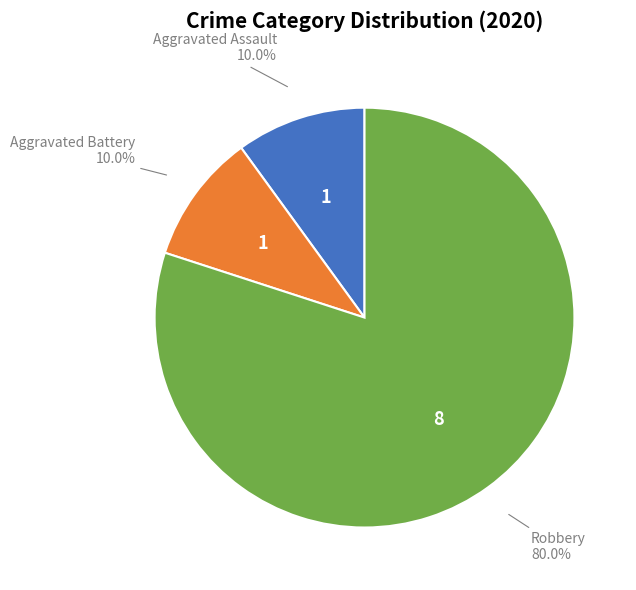

Is there a majority slice in this chart?

Yes